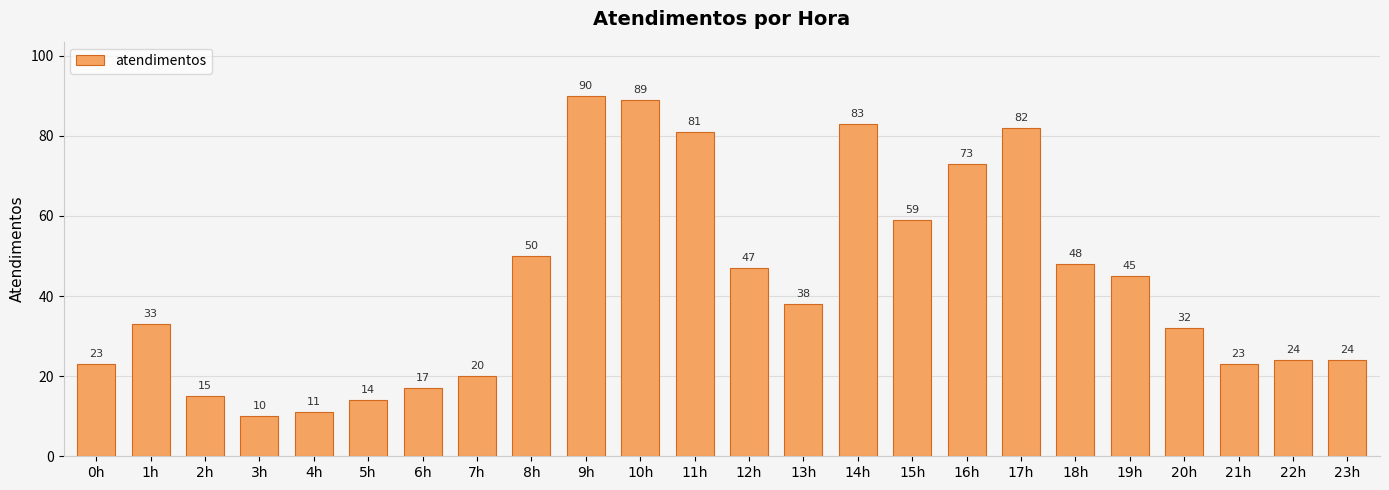

Does the chart contain any negative values?

No